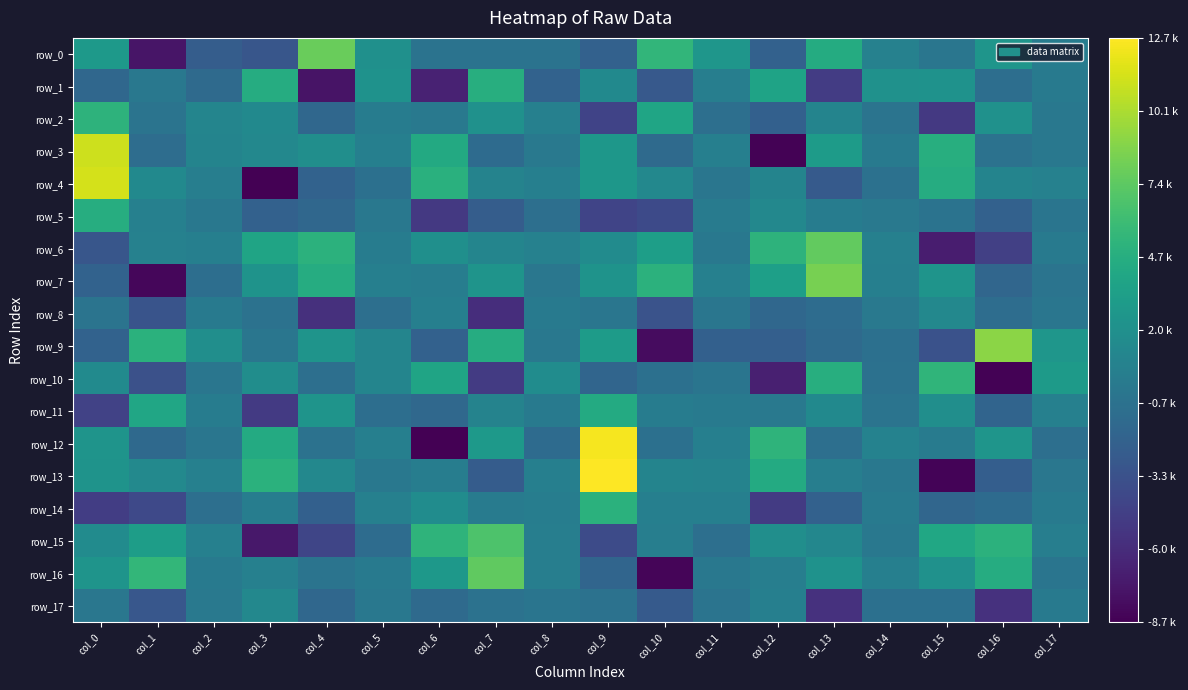

Is it true that row_9 equals 9032.2 at col_16?

True